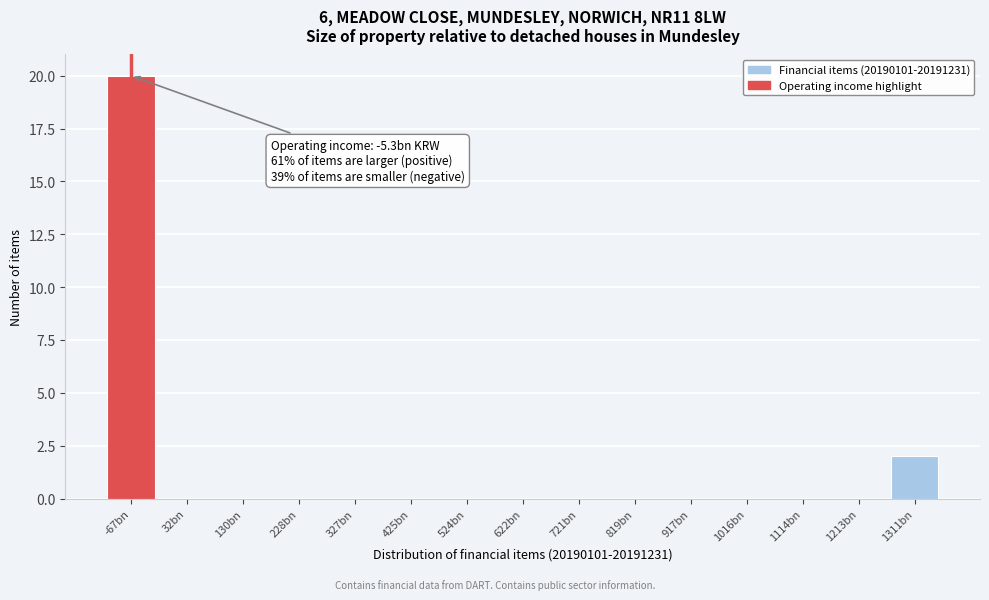

Reading left to right, transcribe all the data shown in this chart.

-67bn=20	32bn=0	130bn=0	228bn=0	327bn=0	425bn=0	524bn=0	622bn=0	721bn=0	819bn=0	917bn=0	1016bn=0	1114bn=0	1213bn=0	1311bn=2